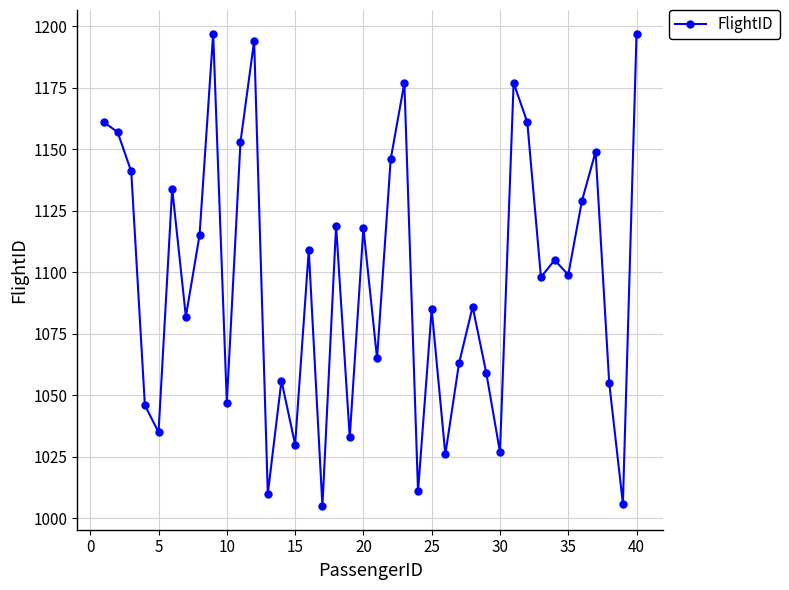

What is the value of the 15th point from the left?

1030